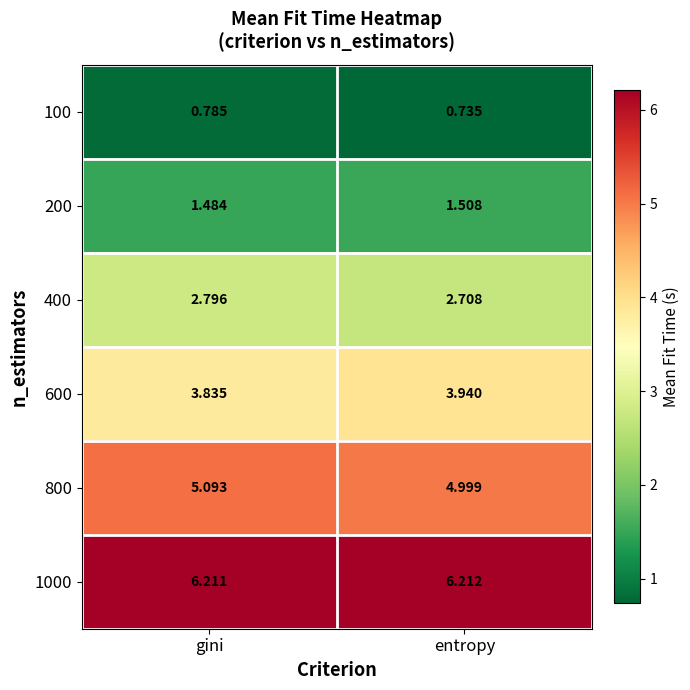

Which label corresponds to the smallest value in the chart?

entropy